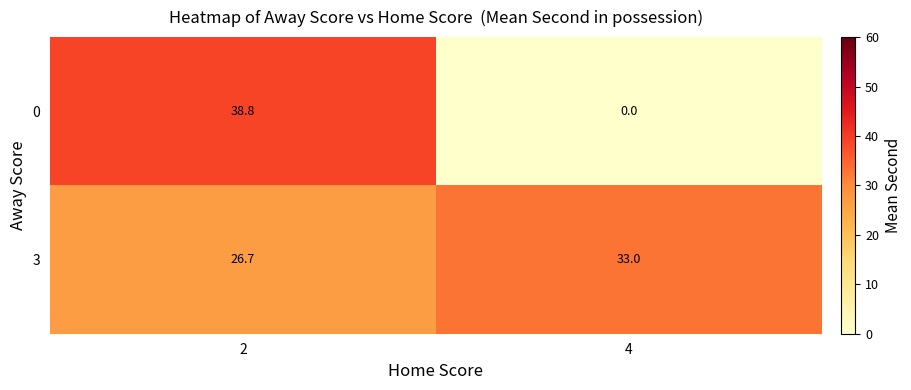

What is the maximum value for 3?

33.0